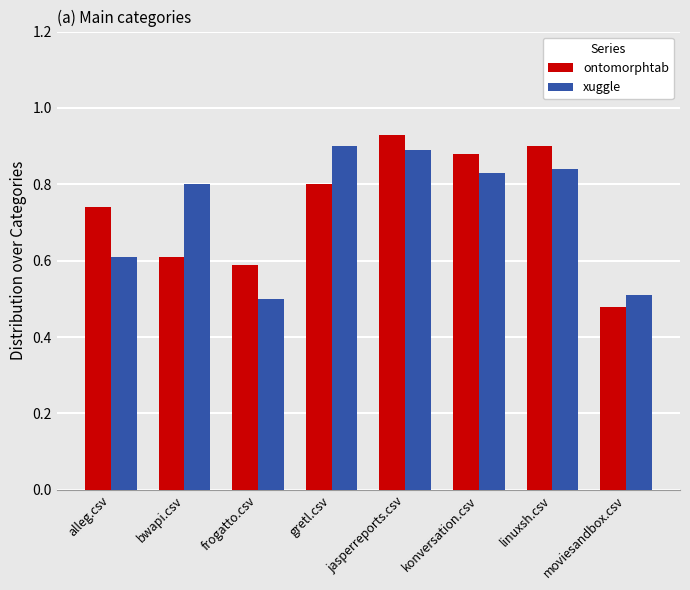

List the labels in order of xuggle value, largest first.

gretl.csv, jasperreports.csv, linuxsh.csv, konversation.csv, bwapi.csv, alleg.csv, moviesandbox.csv, frogatto.csv